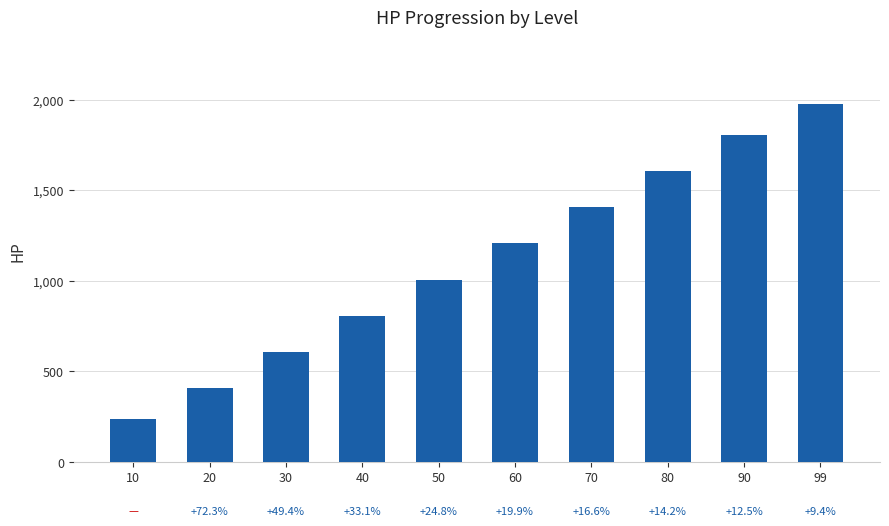

Reading left to right, extract all data points from this chart.

10=235	20=405	30=605	40=805	50=1005	60=1205	70=1405	80=1605	90=1805	99=1975